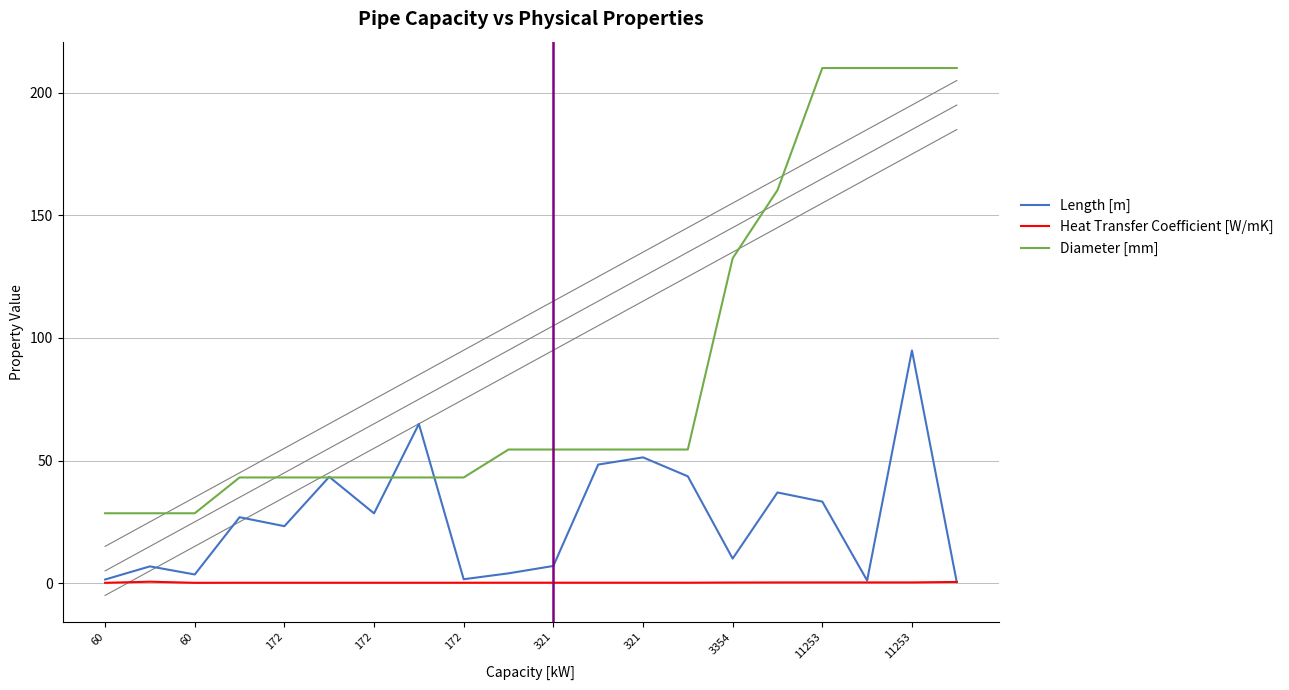

True or false: Heat Transfer Coefficient [W/mK] has more than 0 interior local peaks.

True